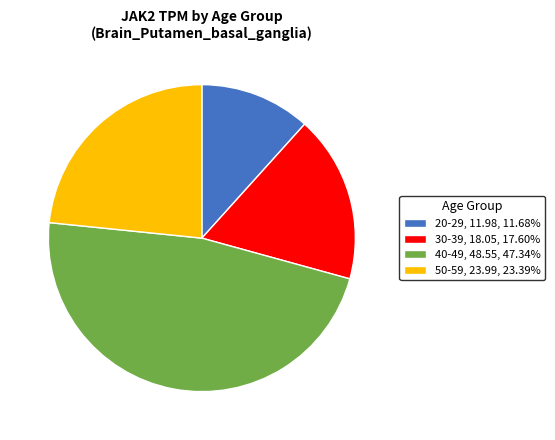

How many segments does this pie chart have?

4